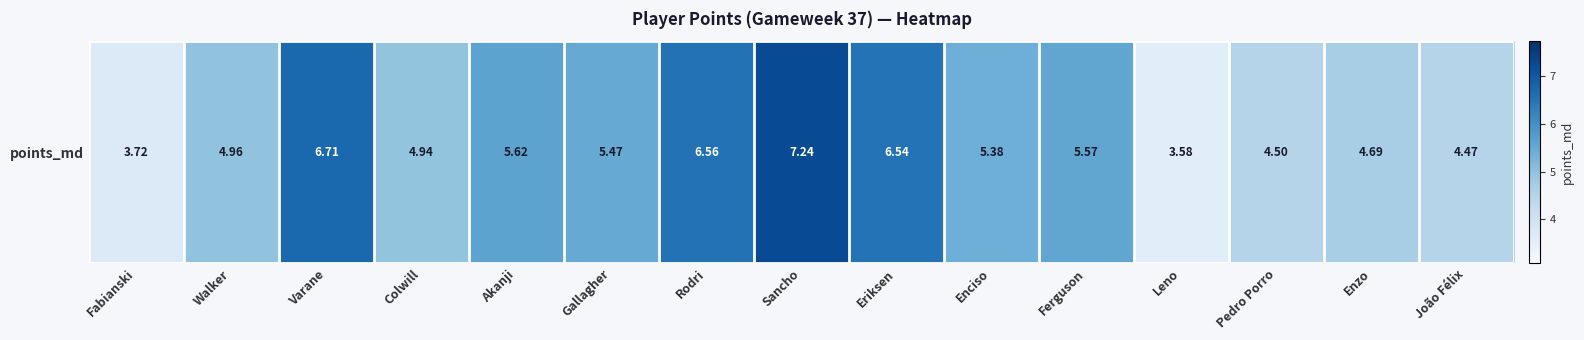

Reading left to right, extract all data points from this chart.

3.7	5.0	6.7	4.9	5.6	5.5	6.6	7.2	6.5	5.4	5.6	3.6	4.5	4.7	4.5